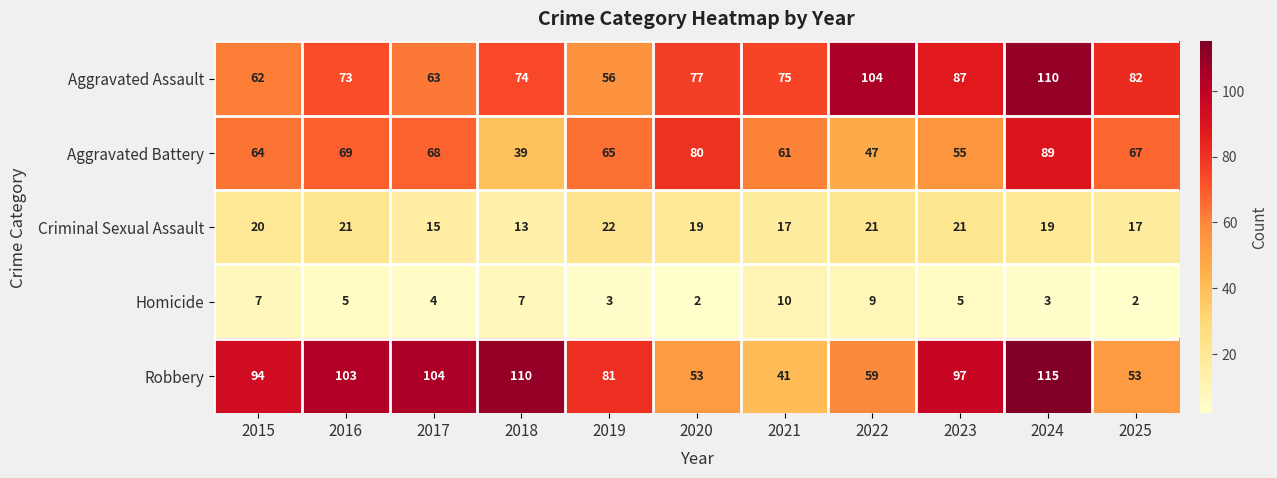

Which series has the largest total across all categories?

Robbery